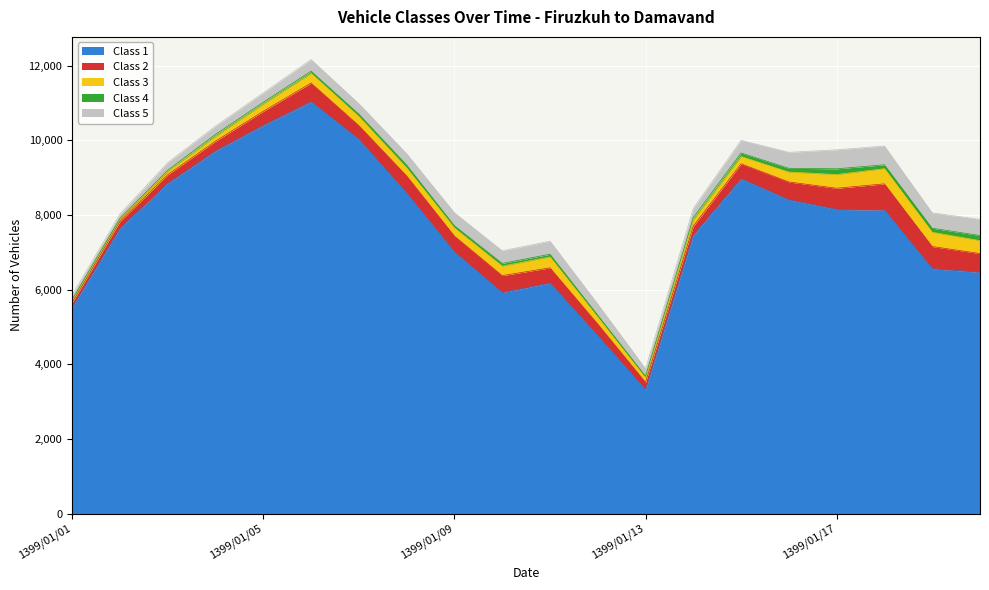

How many values in the Class 5 series are below 310?

10